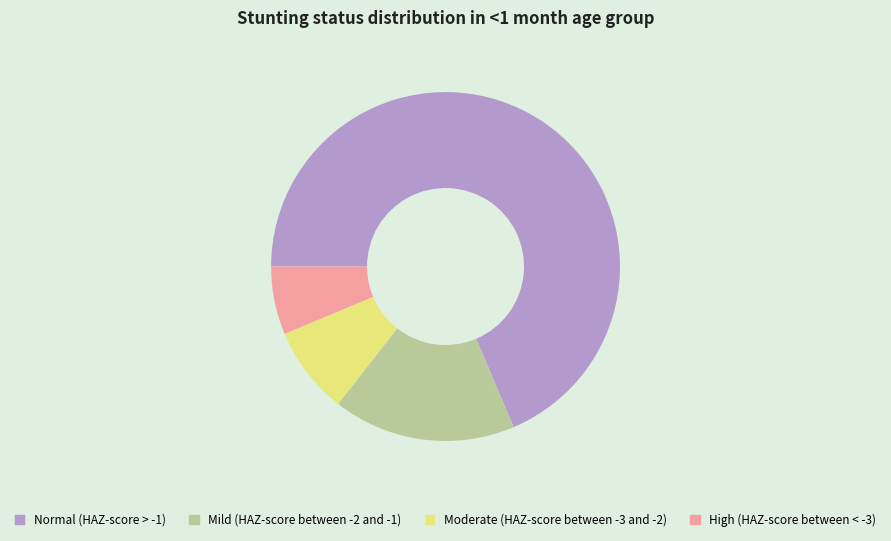

Count the number of slices in the pie.

4